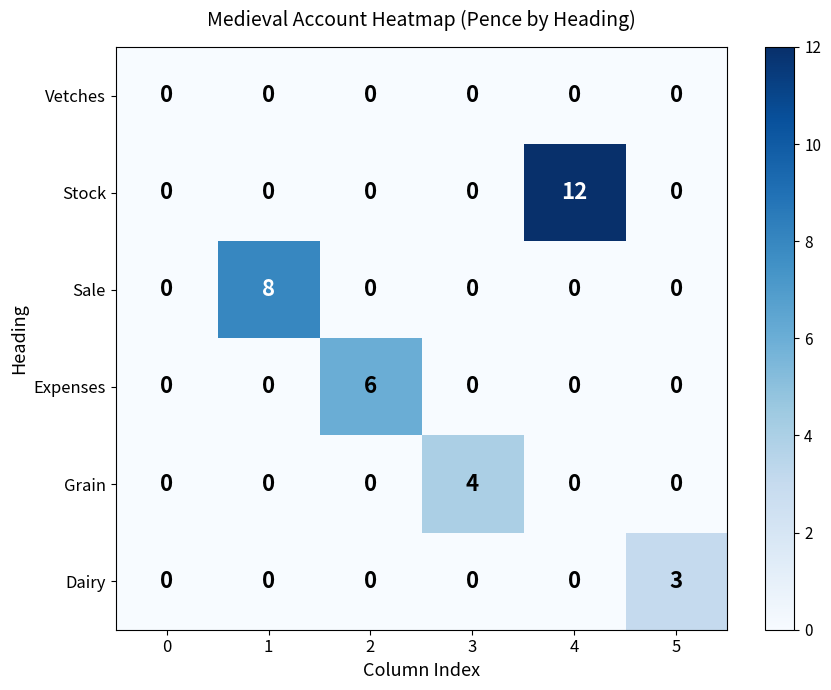

What is the difference between the highest and lowest values at 4?

12